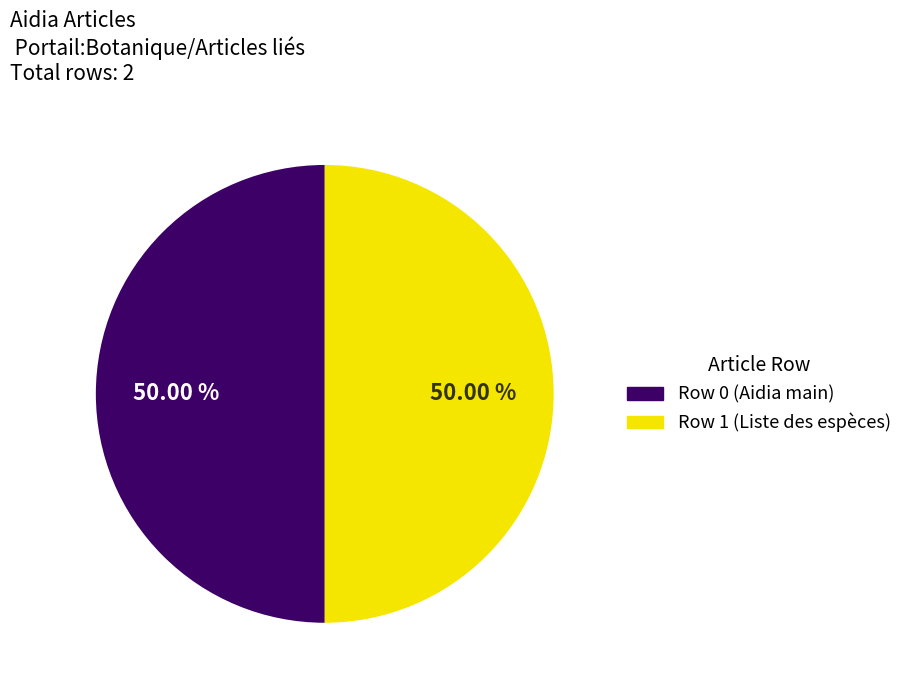

How many segments does this pie chart have?

2